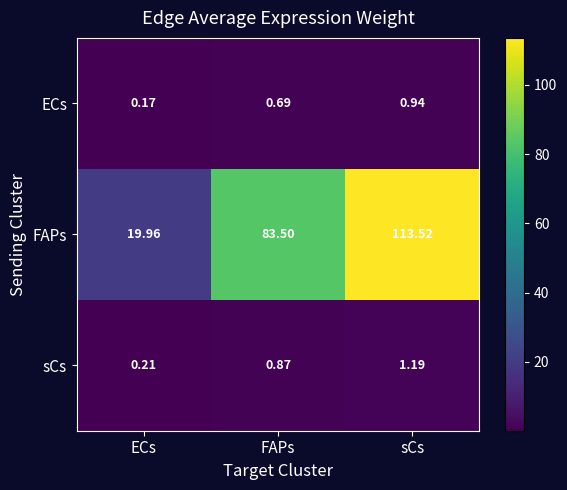

At which category does the chart reach its peak across all series?

sCs